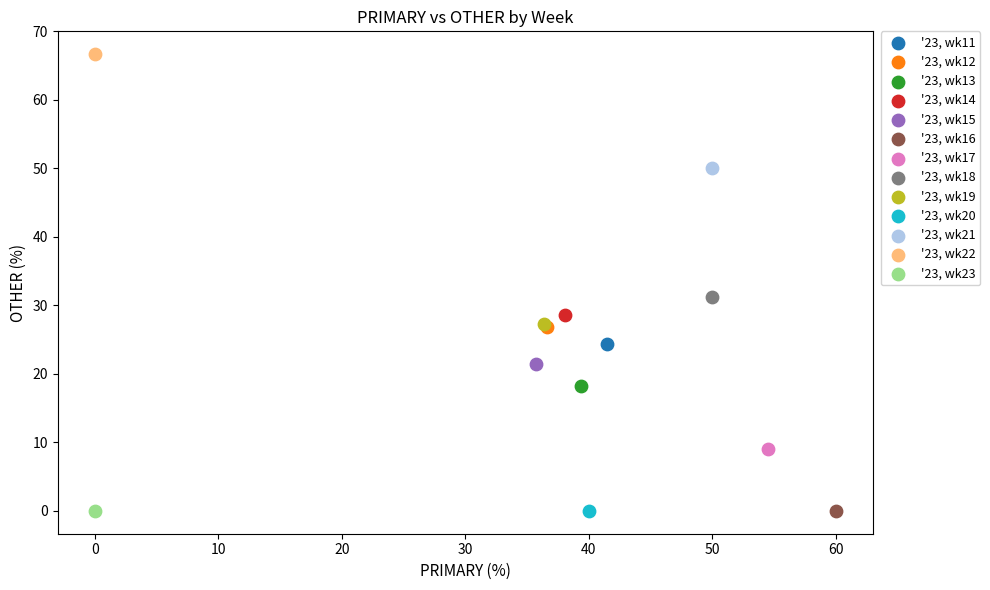

What are all the series names shown in the legend?

'23, wk11, '23, wk12, '23, wk13, '23, wk14, '23, wk15, '23, wk16, '23, wk17, '23, wk18, '23, wk19, '23, wk20, '23, wk21, '23, wk22, '23, wk23